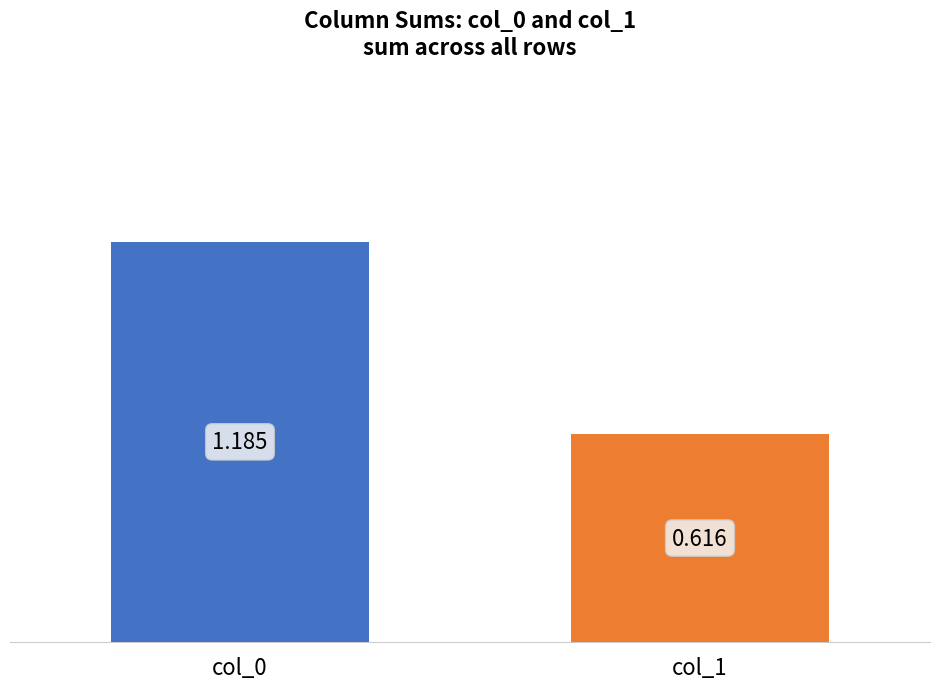

Count the number of data series in this chart.

2